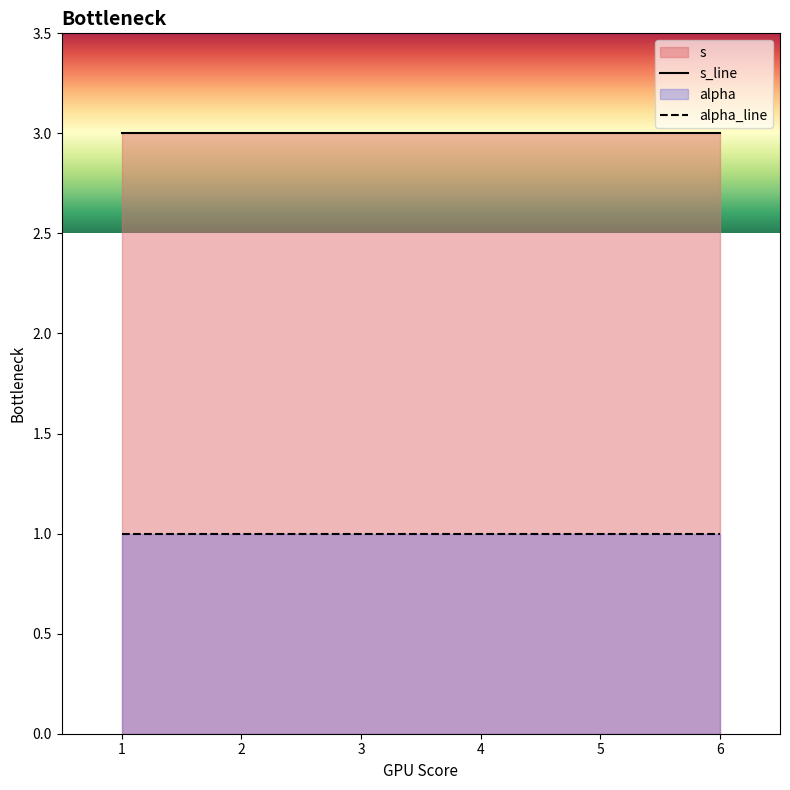

How many lines are shown in the chart?

2